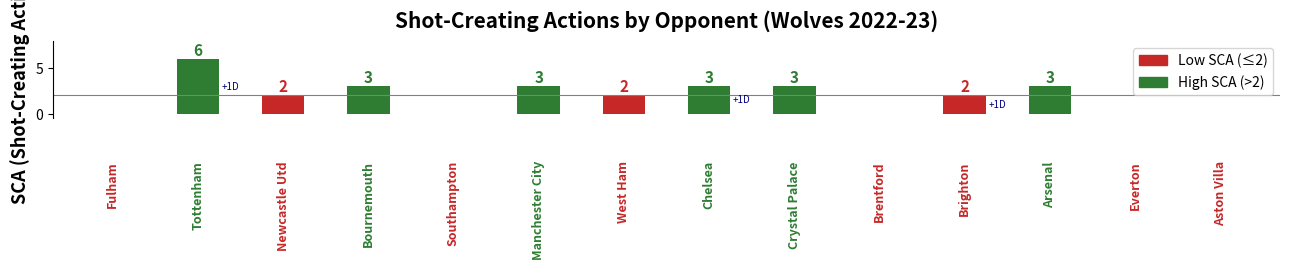

What is the greatest value displayed?

6